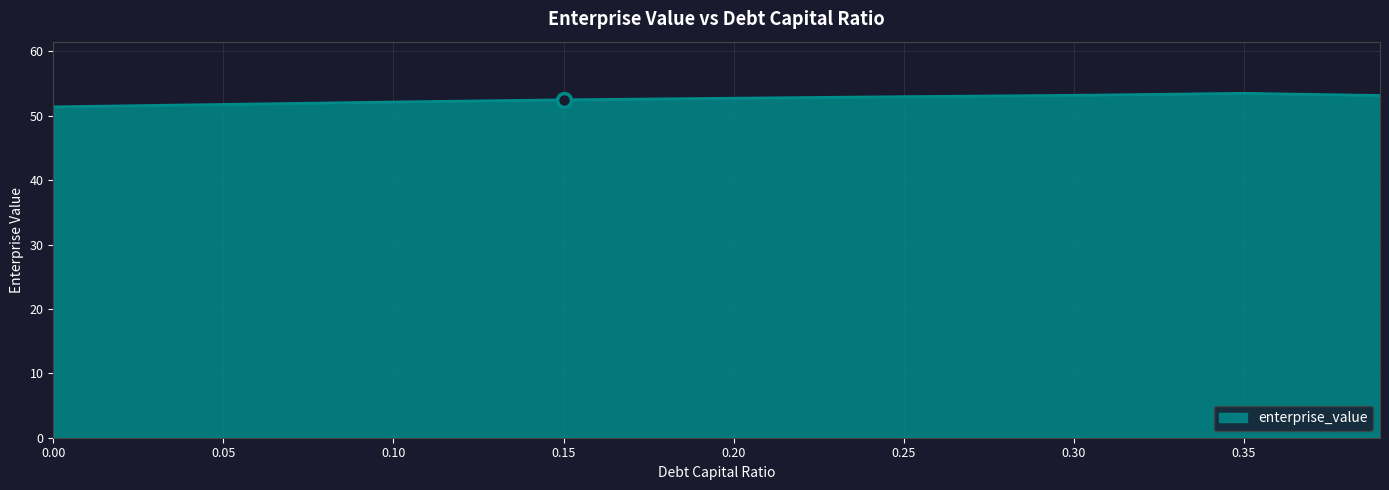

What is the minimum value shown in the chart?

51.4